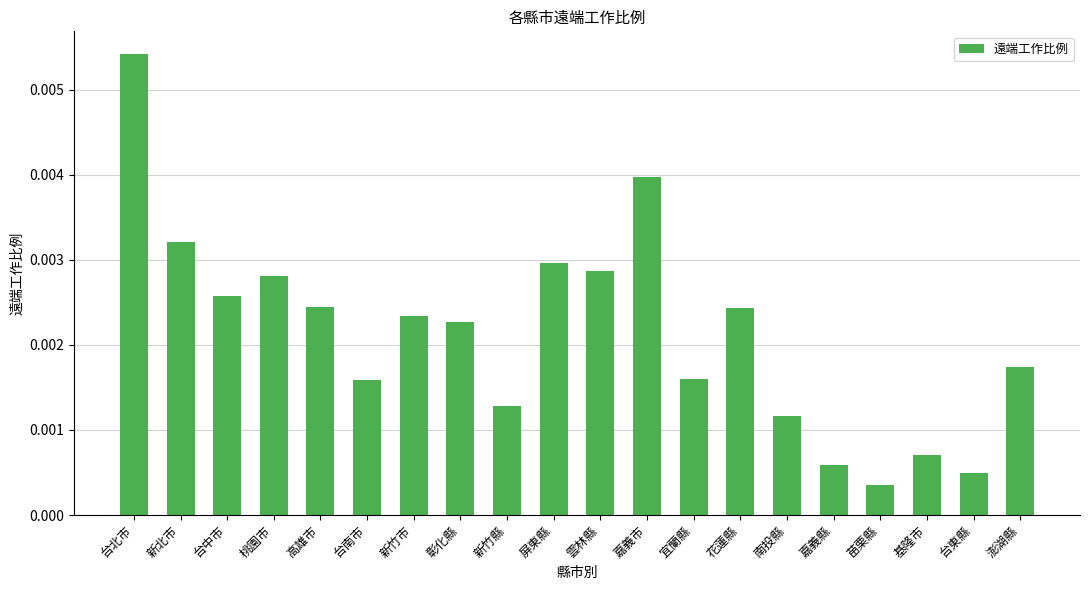

Where is the data nearest to the value 0?

苗栗縣